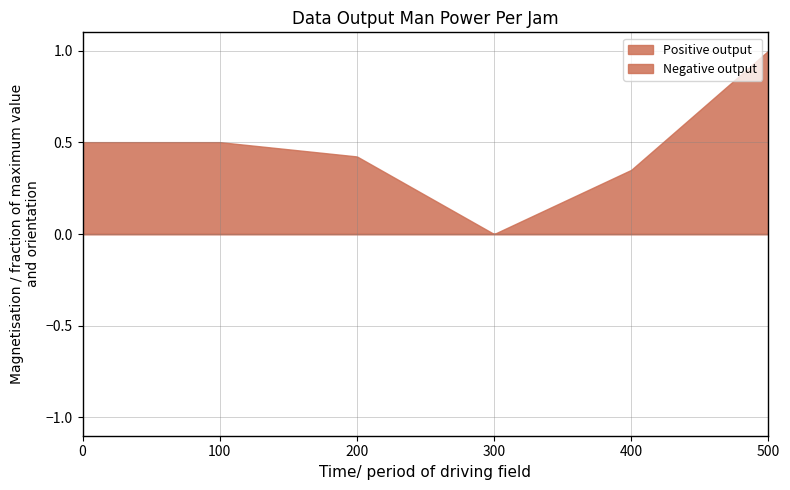

Does the chart have visible grid lines?

Yes